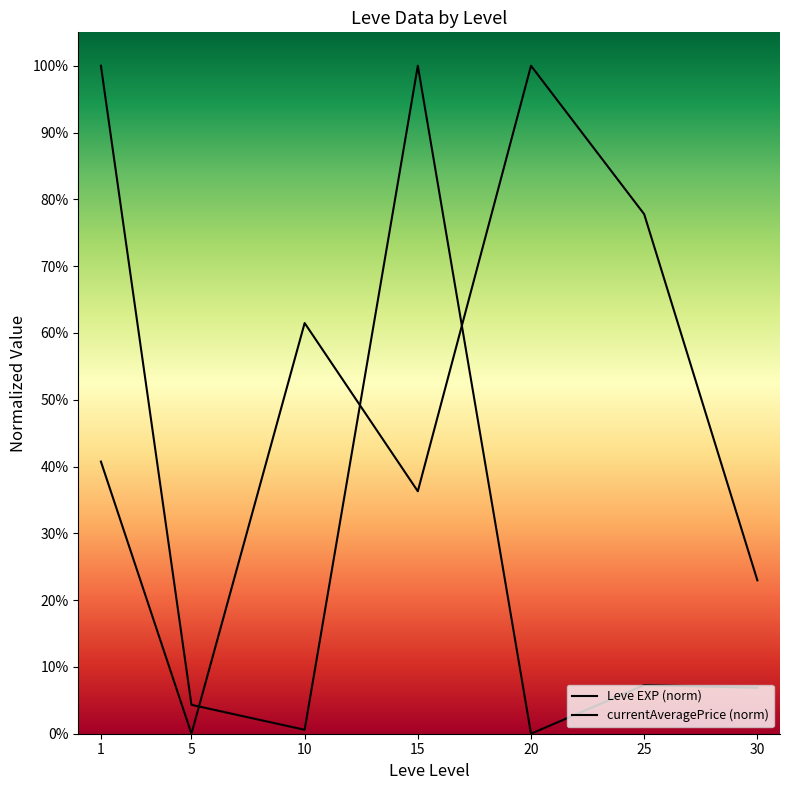

At which label is Leve EXP (norm) closest to 0?

5